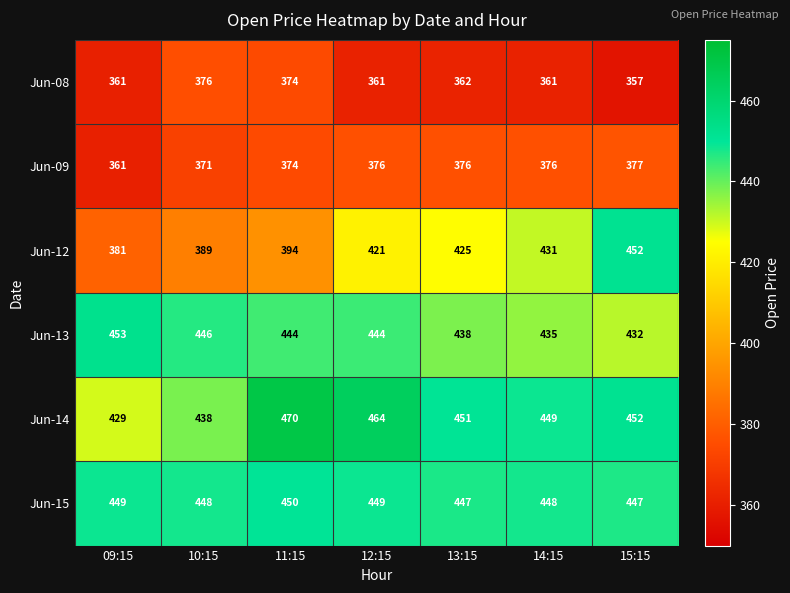

At which category is the sum across all series the highest?

15:15